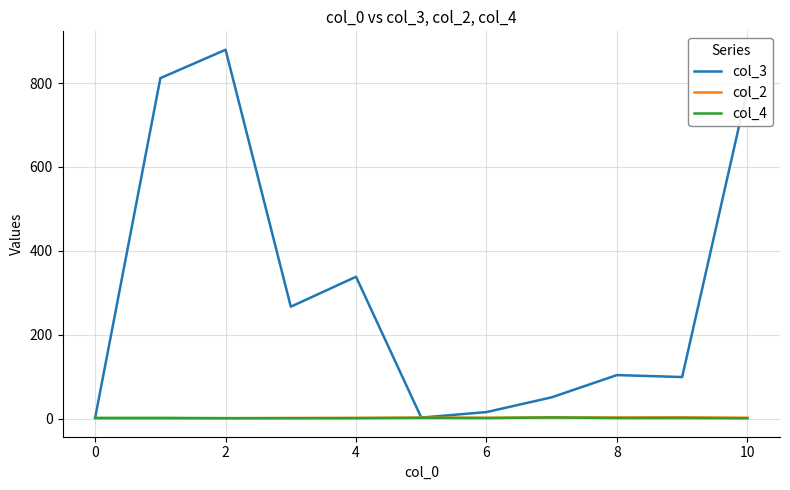

What are all the series names shown in the legend?

col_3, col_2, col_4